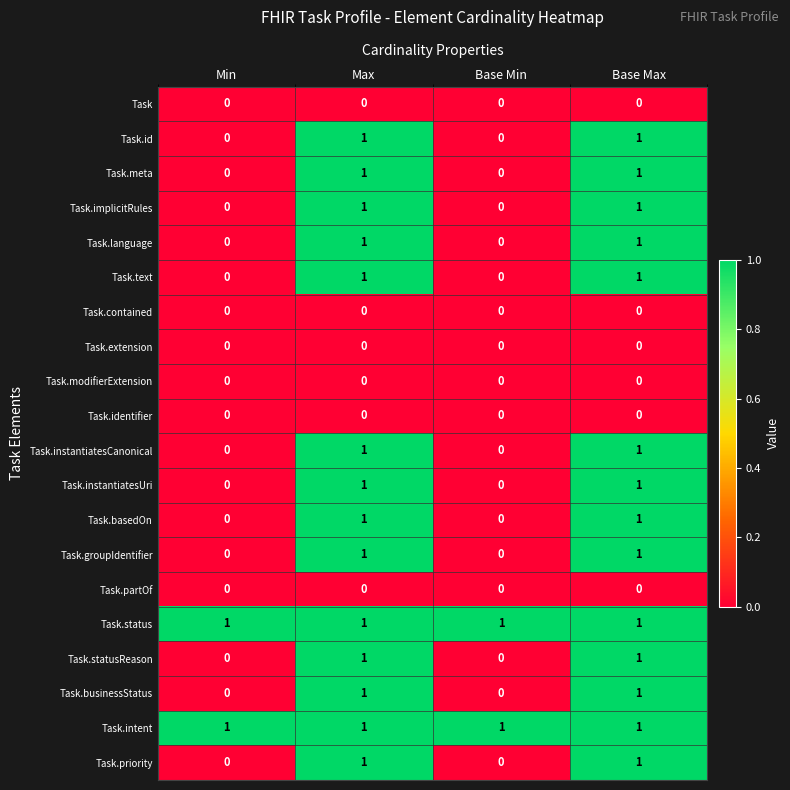

Is it true that Task.implicitRules equals 1 at Base Max?

True